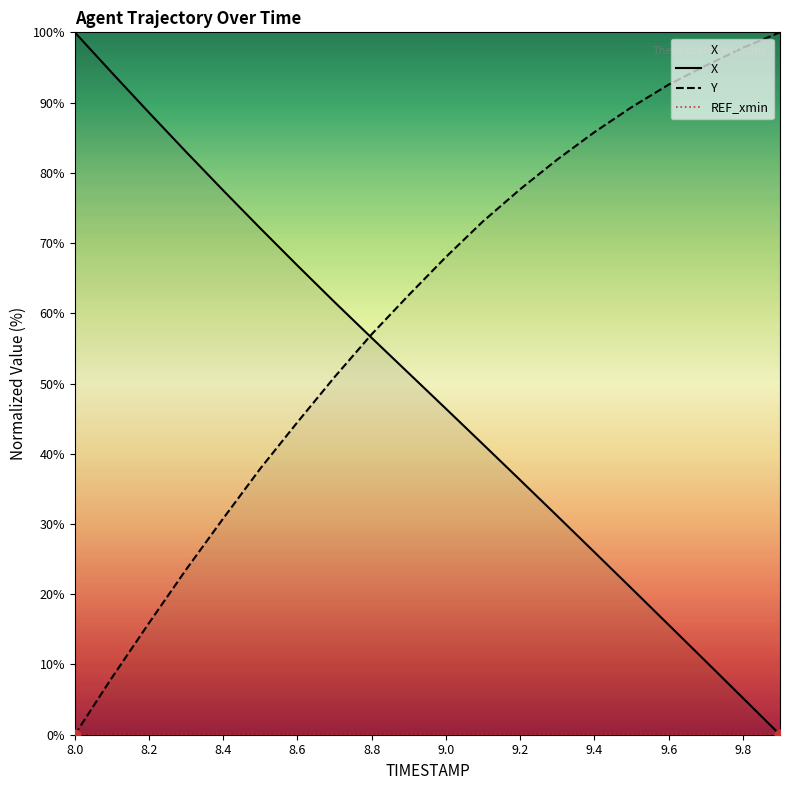

Which series has the largest total across all categories?

Y